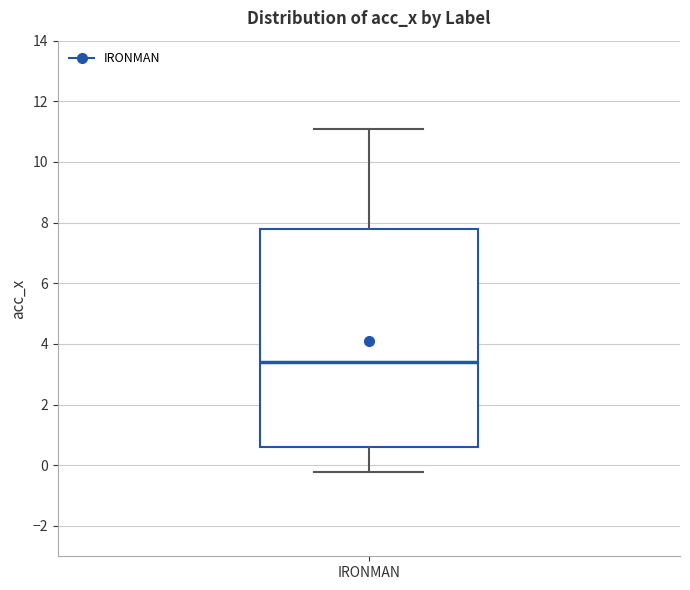

Read this box plot against the y-axis: the position of the median line, the range covered by the box, and the ends of both whiskers. The values are not printed on the chart, so give them approximately, as read against the axis.

median 3.4, box 0.6 to 7.8, whiskers -0.2 to 11.0